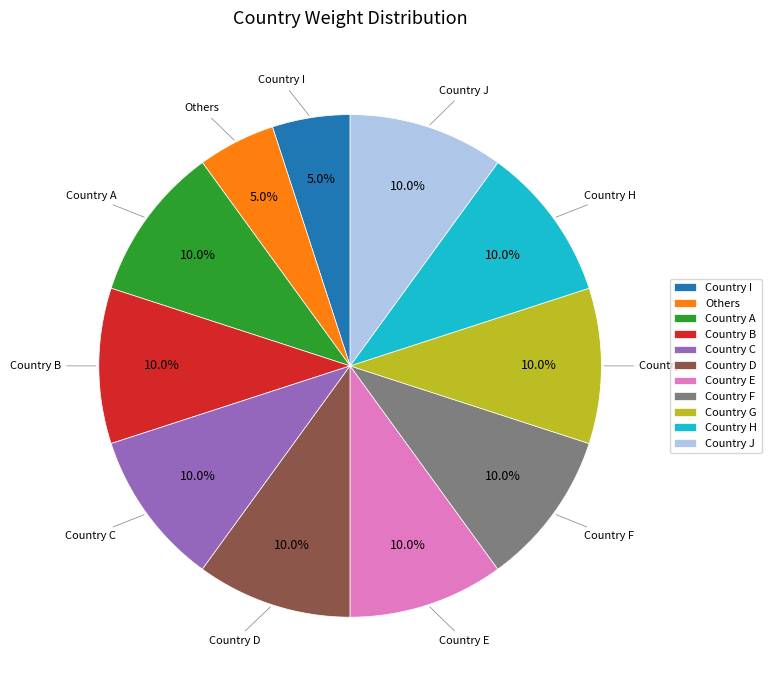

Which has a higher value, Others or Country G?

Country G